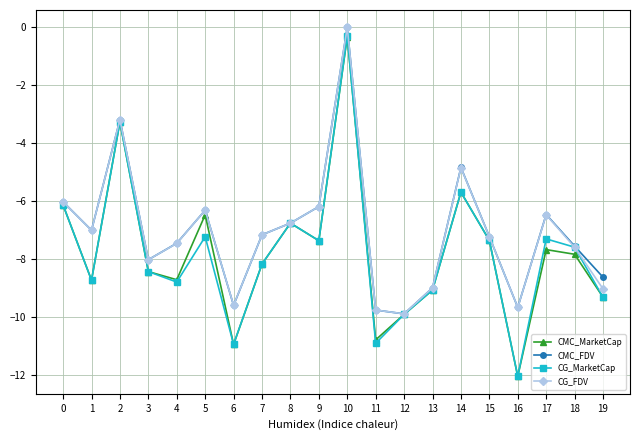

In CG_MarketCap, how many points are higher than both neighbors (excluding endpoints)?

6